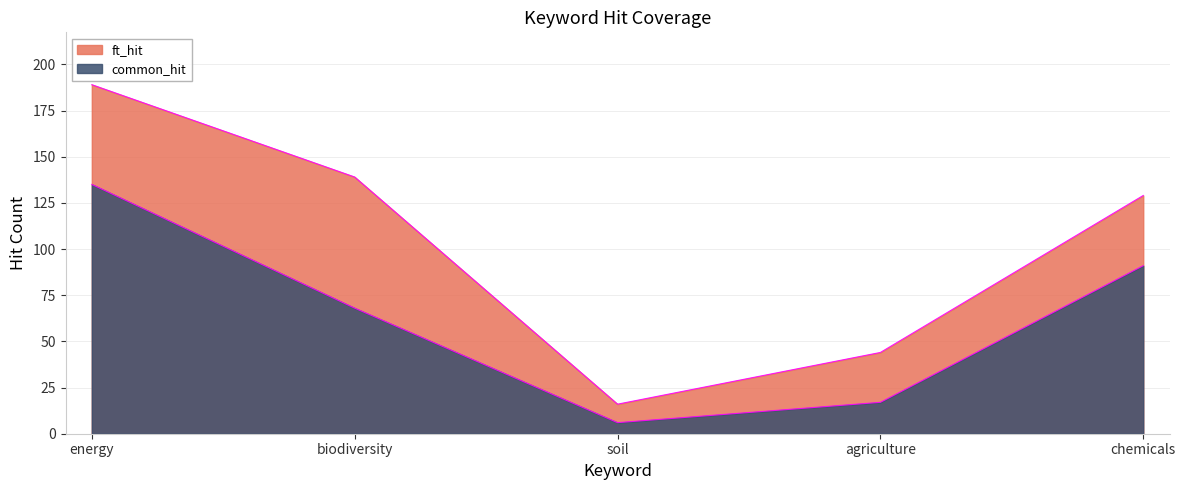

List the labels in order of ft_hit value, smallest first.

soil, agriculture, chemicals, biodiversity, energy